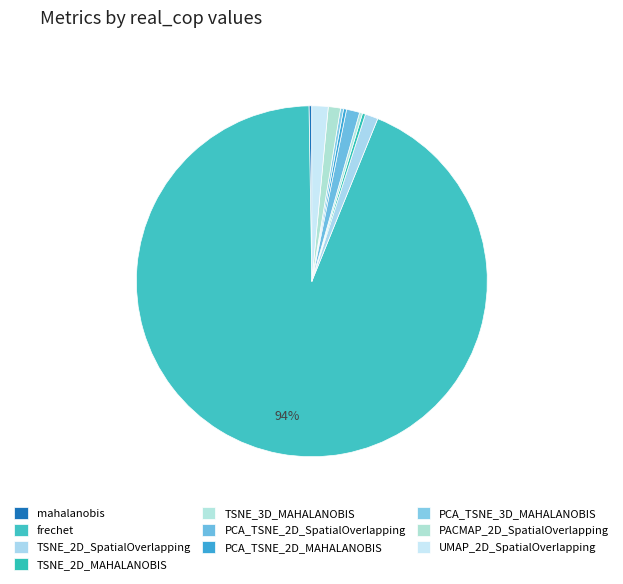

To the nearest percent, what is the difference between the largest and smallest slice percentages?

93%